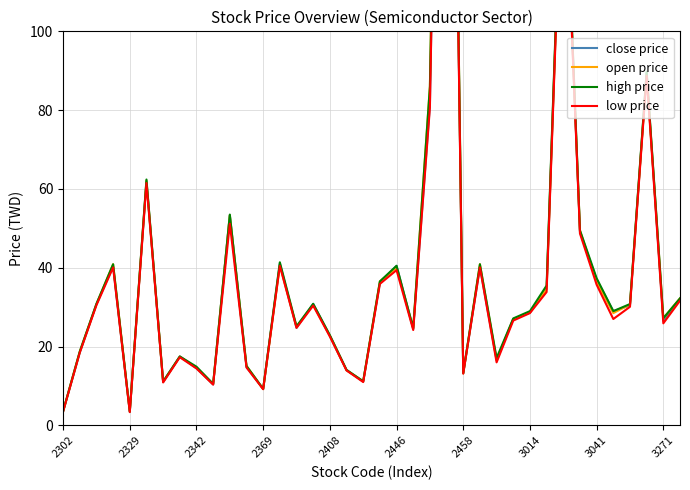

What is the total value across all series at 2446?

160.4